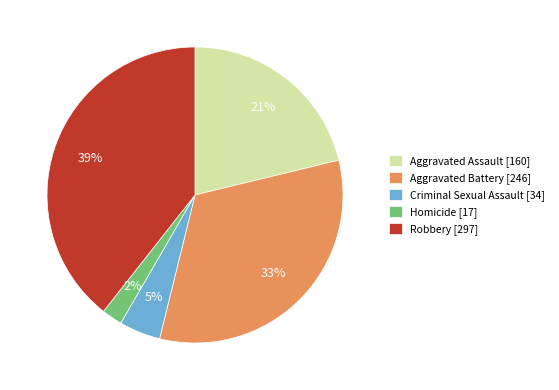

Does Robbery account for over 50% of the chart?

No